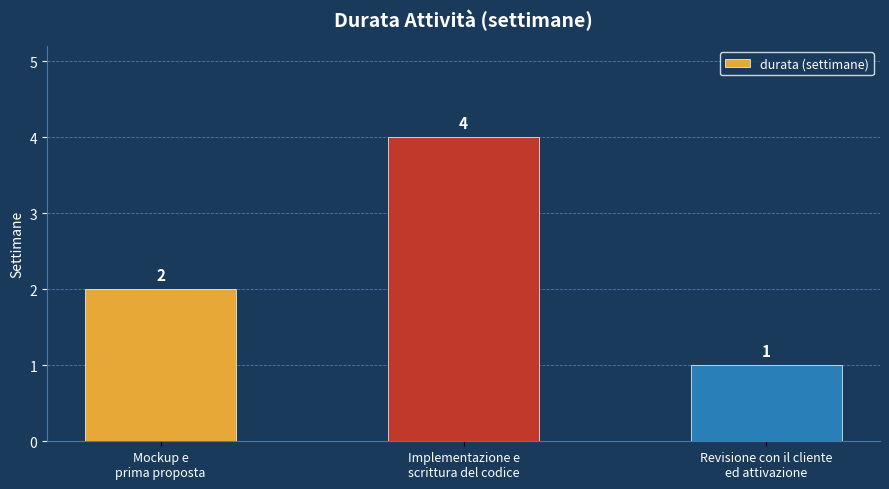

What is the smallest value displayed?

1